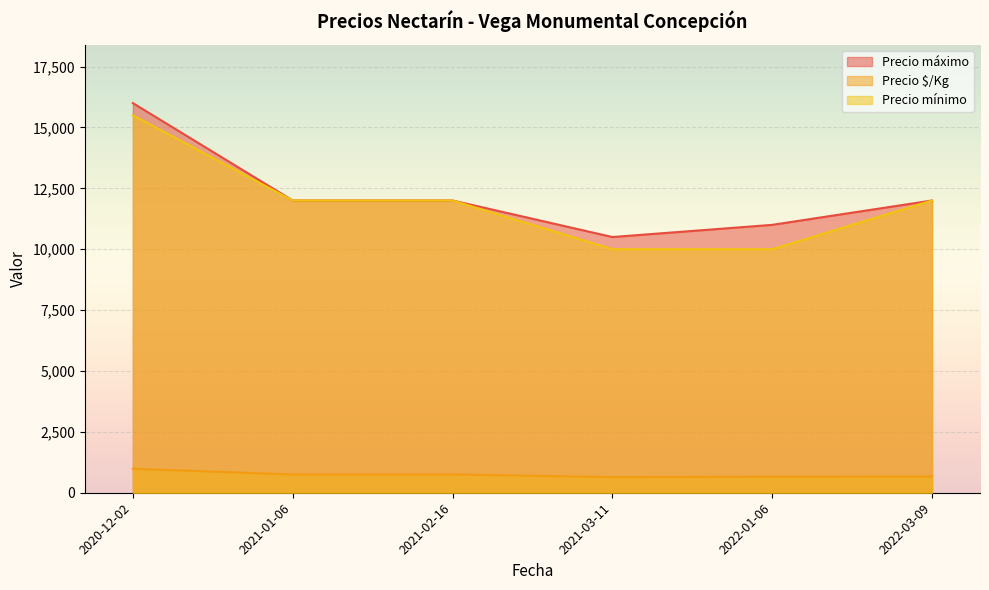

At how many categories does at least one series exceed 11908?

4